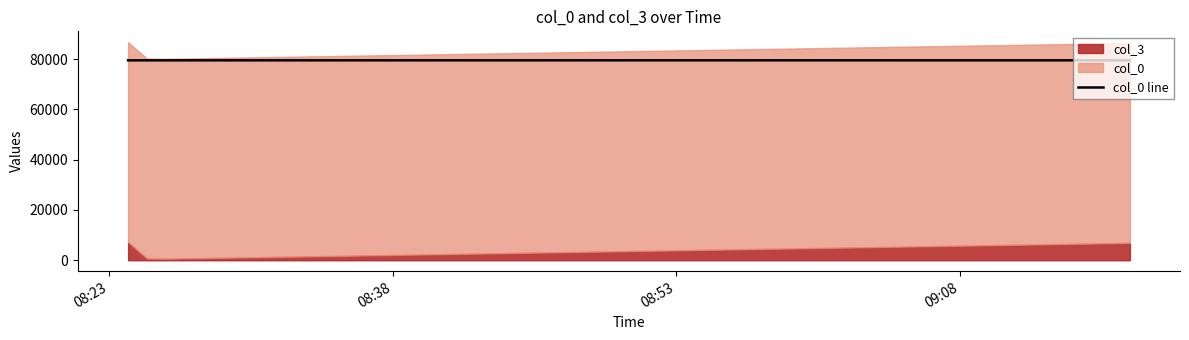

What is the highest value of the col_0 line series?

79530